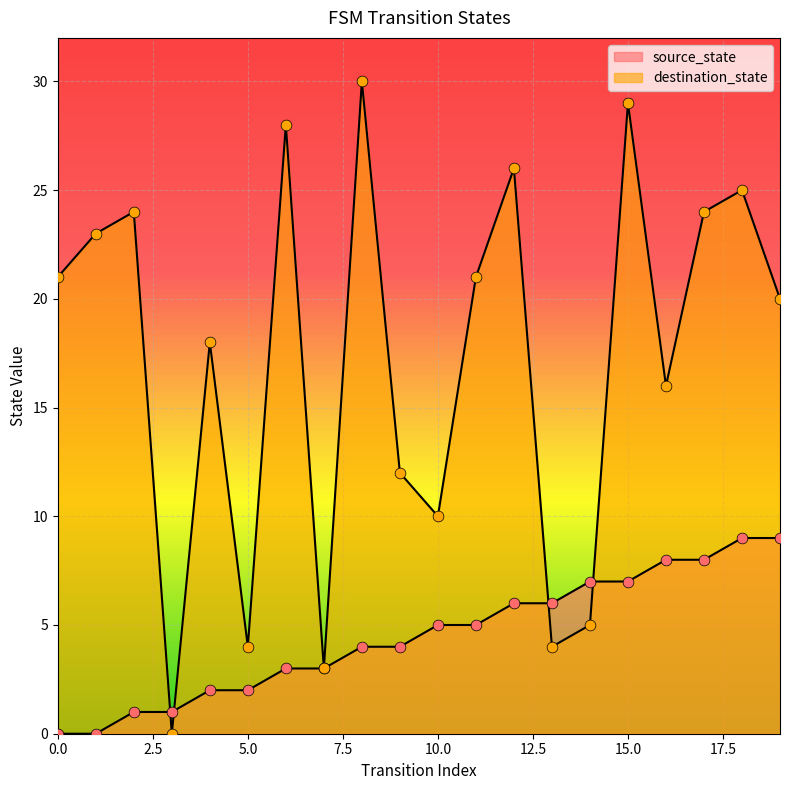

At which category is the sum across all series the highest?

15